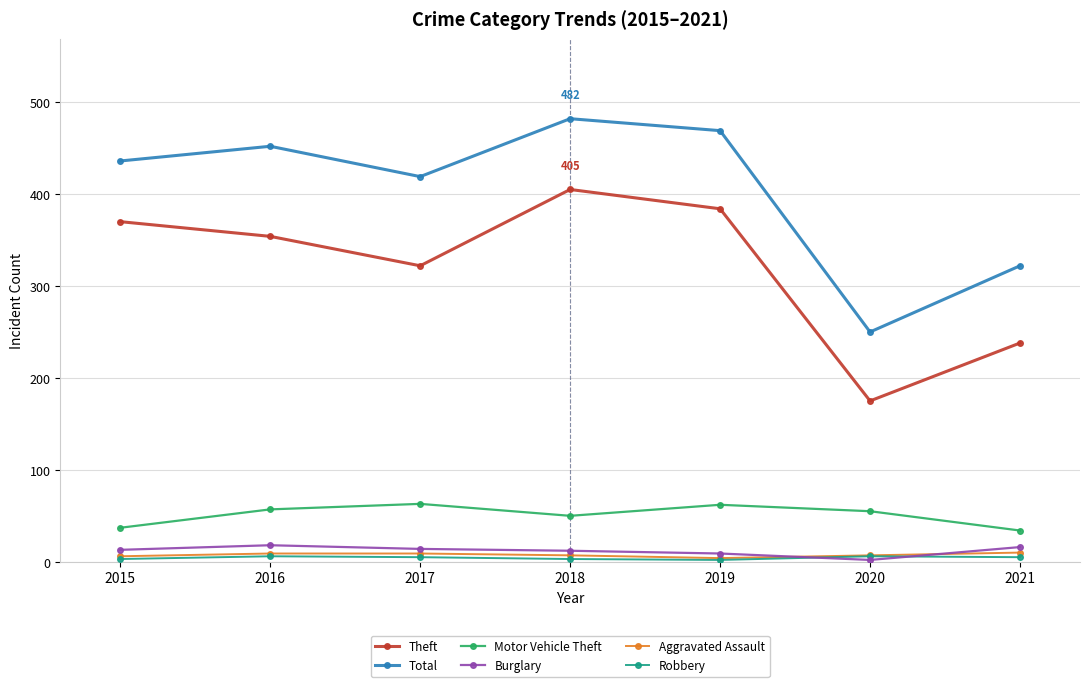

In Burglary, how many points are higher than both neighbors (excluding endpoints)?

1